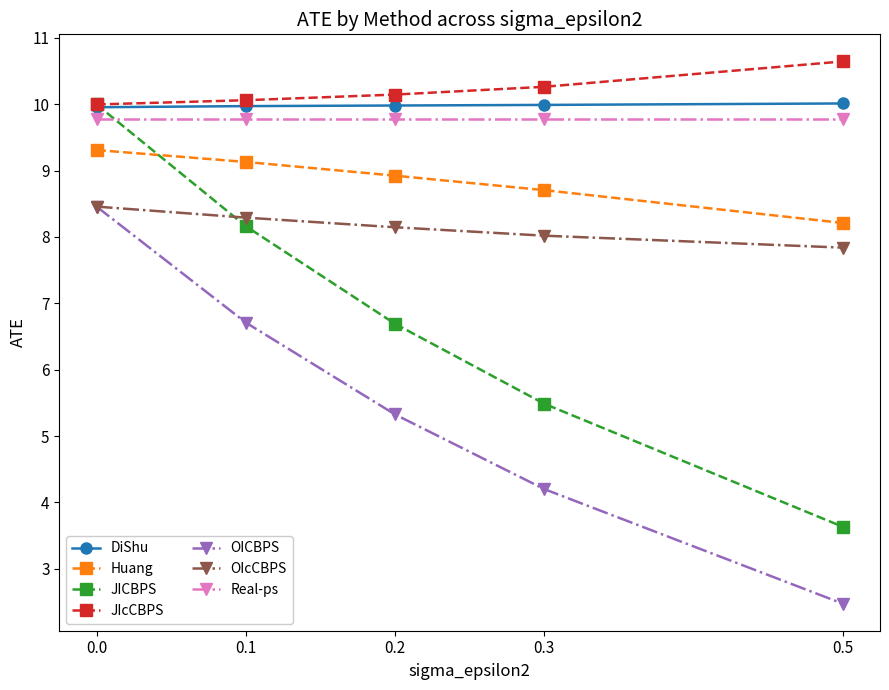

Rank the categories by JICBPS value from highest to lowest.

0.0, 0.1, 0.2, 0.3, 0.5